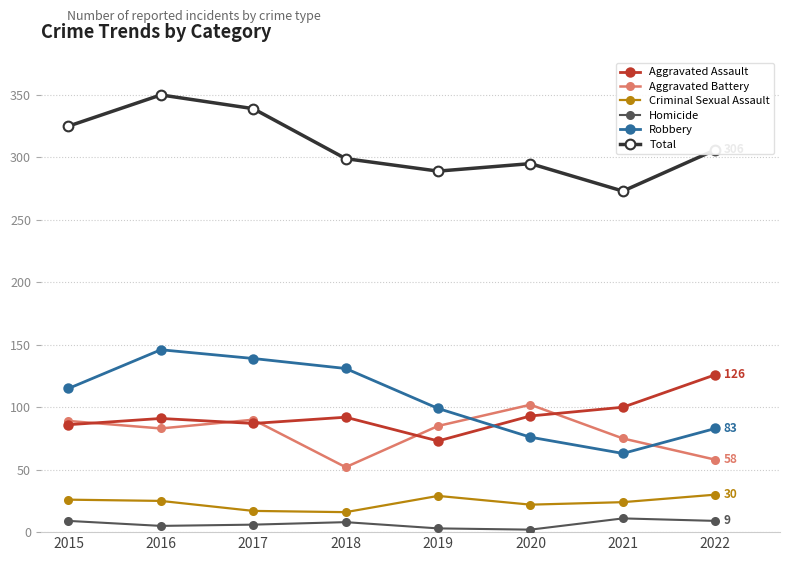

Which series has the largest range (max minus min)?

Robbery